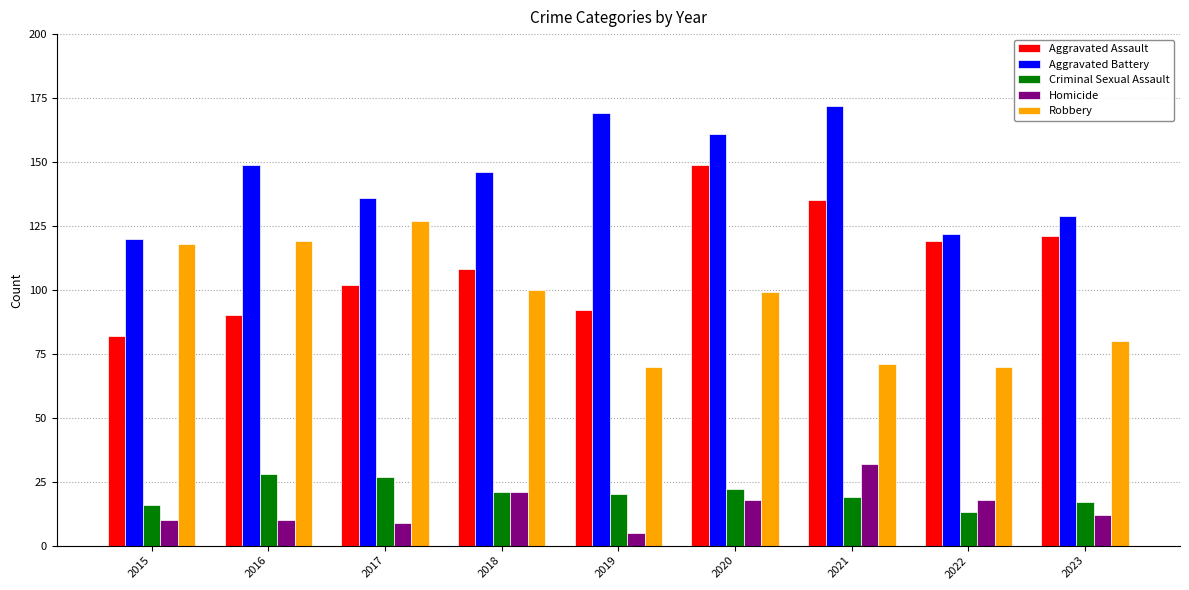

List the series in order of their peak value, lowest first.

Criminal Sexual Assault, Homicide, Robbery, Aggravated Assault, Aggravated Battery